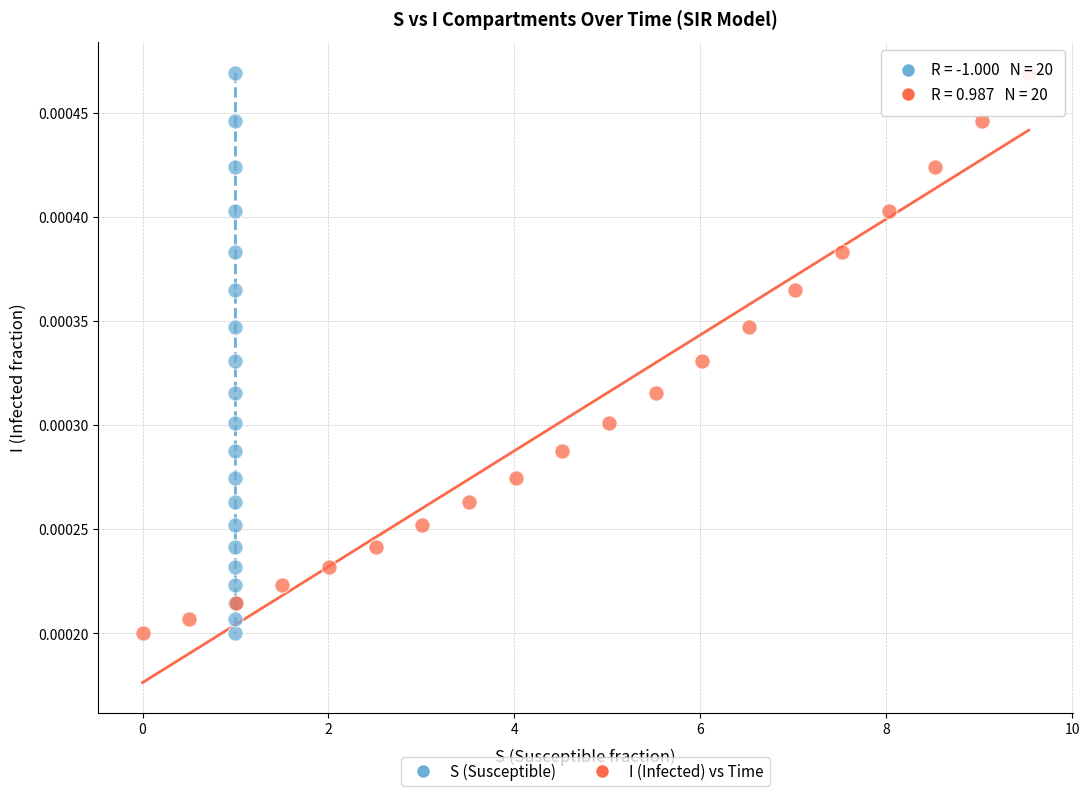

What are all the series names shown in the legend?

S (Susceptible), I (Infected) vs Time